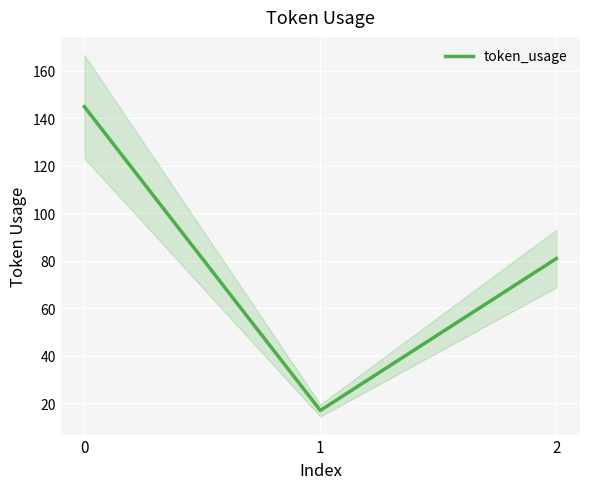

List the labels in order of value, largest first.

0, 2, 1